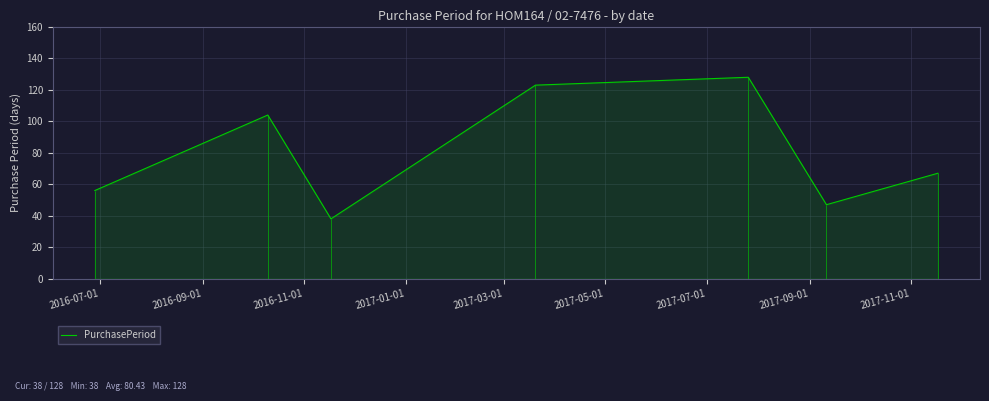

What is the smallest value displayed?

38